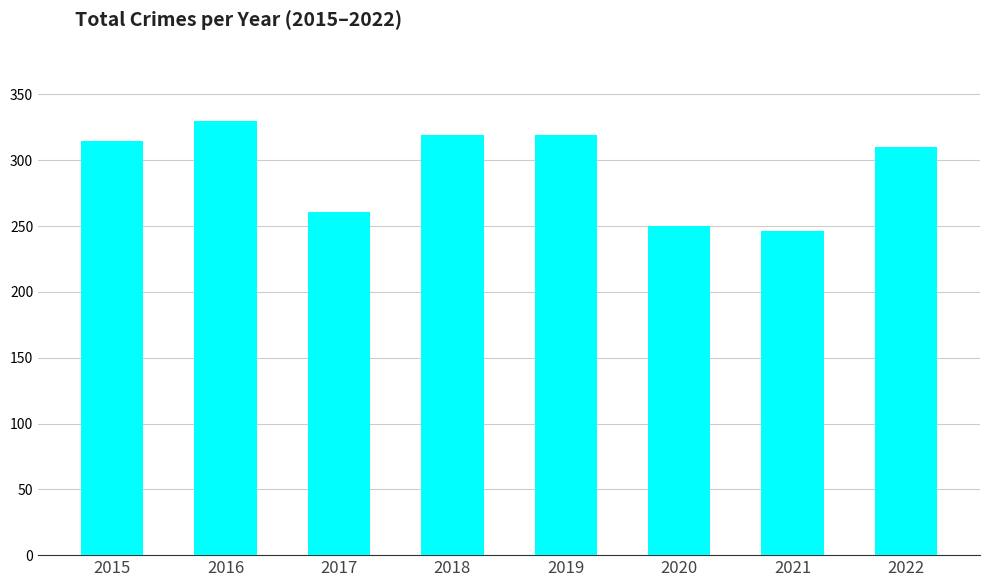

Is it true that the value at 2015 is 315?

True